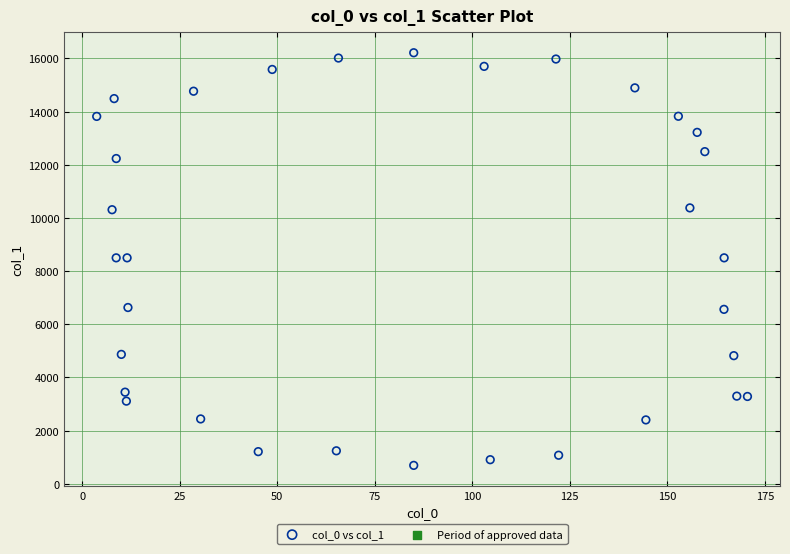

What is the range of Y values (max minus min)?

15517.9